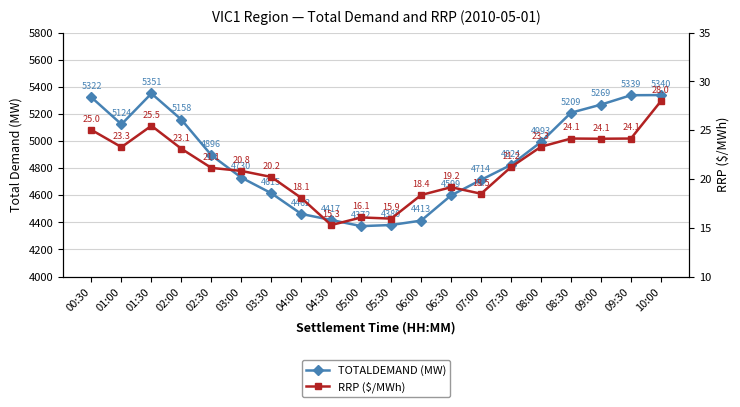

How many data points does each series have?

20